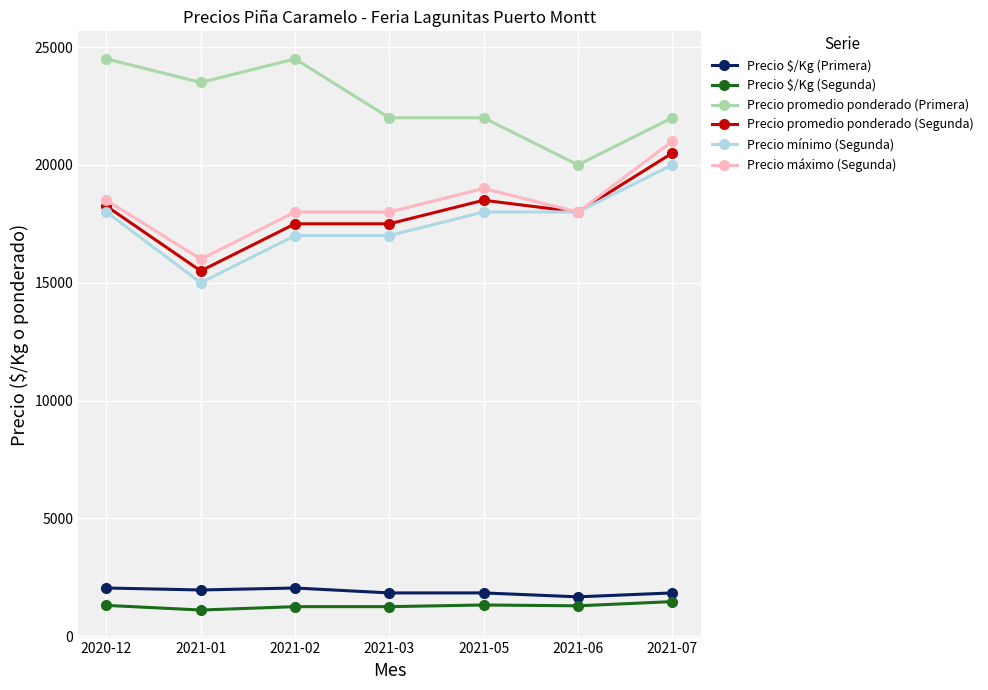

What is the maximum value shown in the chart?

24500